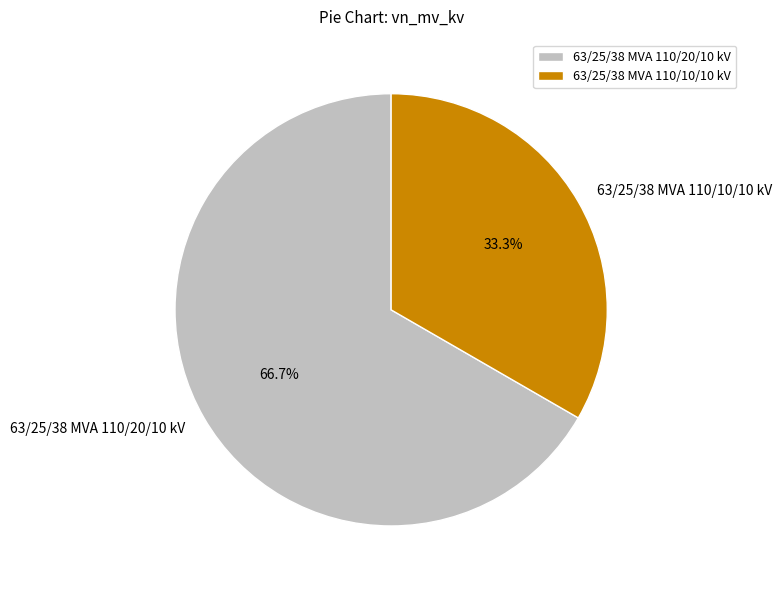

Rank the categories by value from highest to lowest.

63/25/38 MVA 110/20/10 kV, 63/25/38 MVA 110/10/10 kV